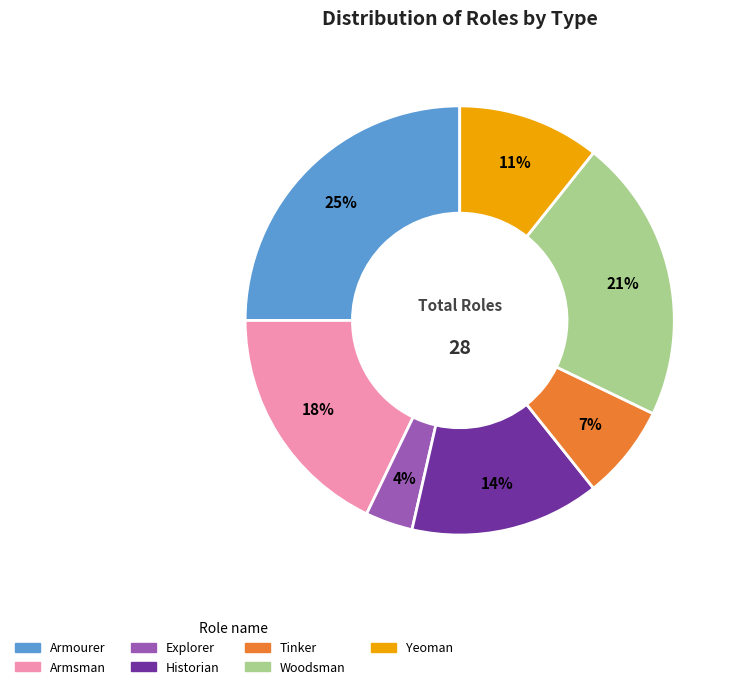

What is the smallest slice in the pie chart?

Explorer